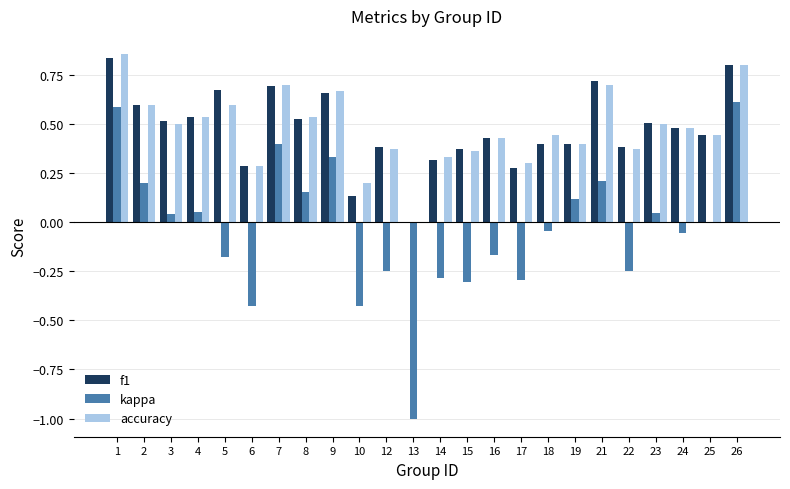

Which series has the largest range (max minus min)?

kappa